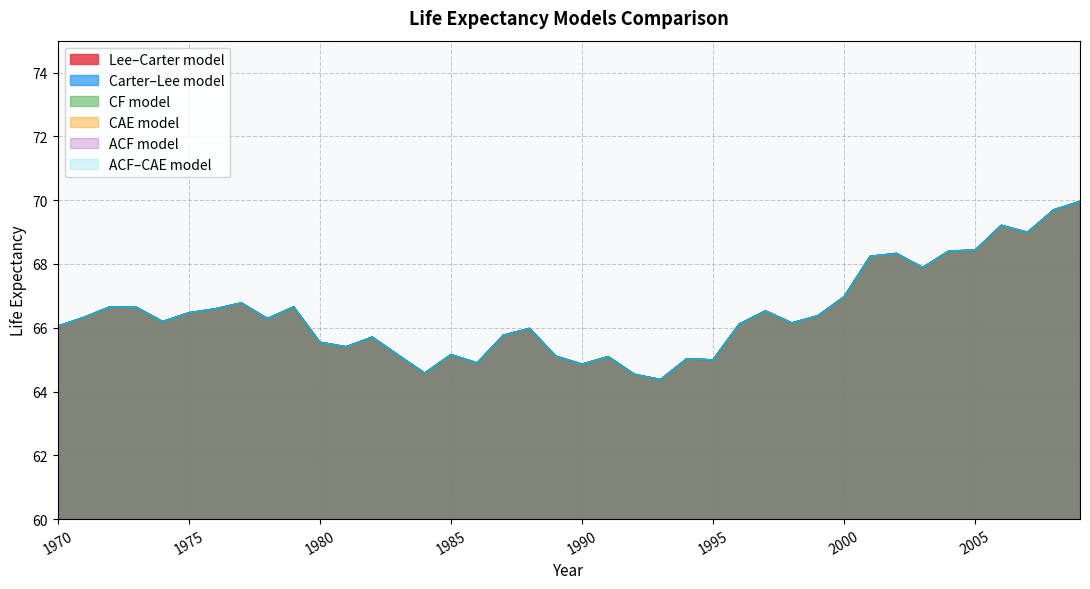

What is the average value of the ACF model series?

66.4